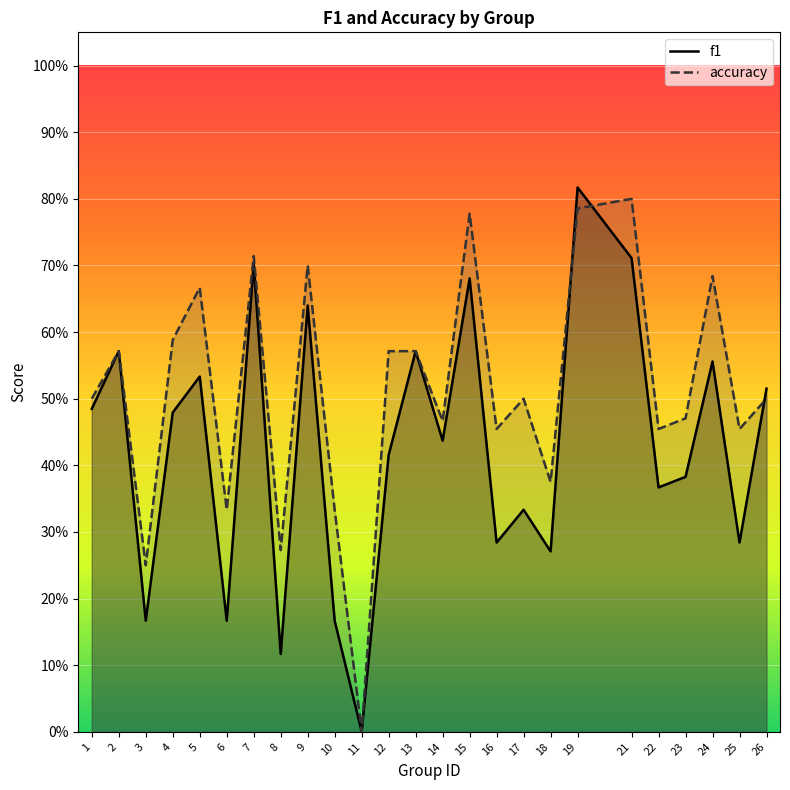

True or false: accuracy has more than 2 points higher than both neighbors.

True